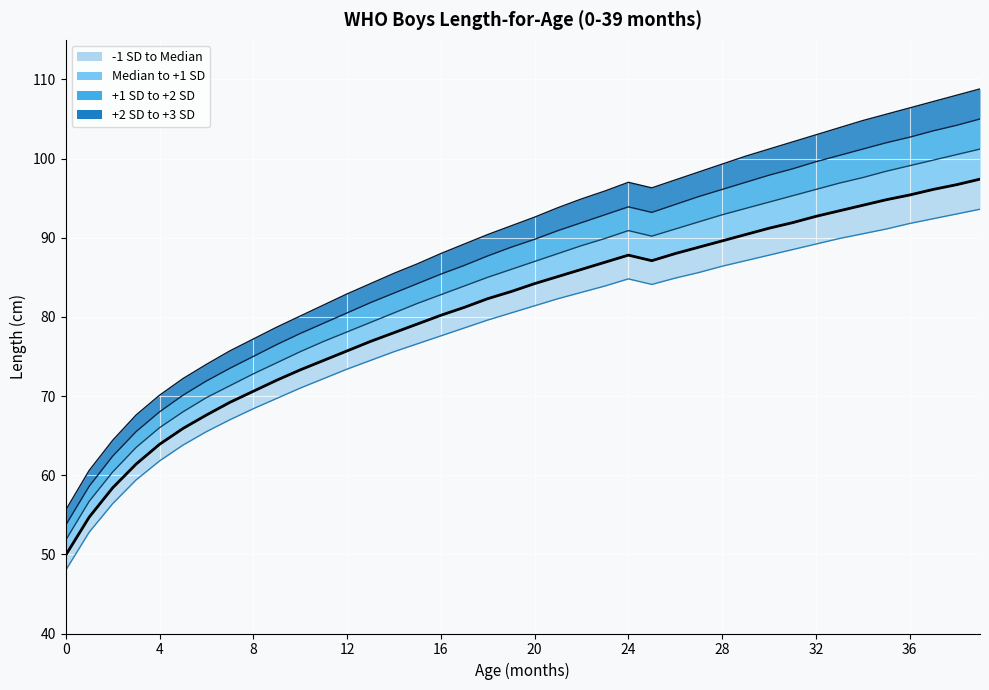

Which has a higher value, 26 or 16?

26